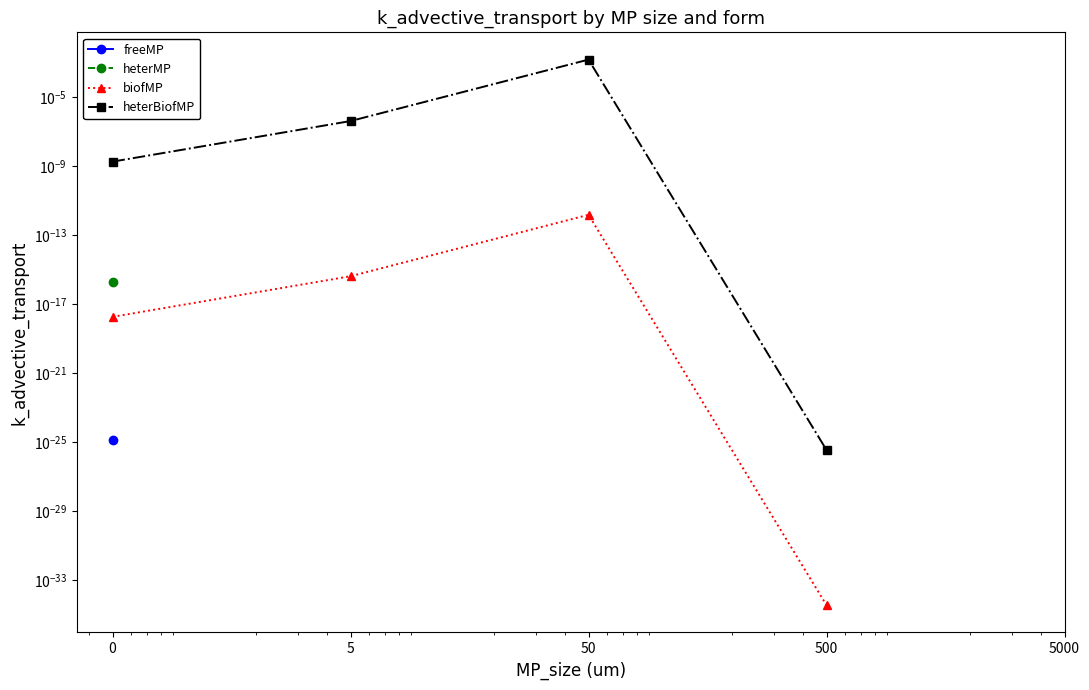

Which label corresponds to the smallest value in the chart?

500